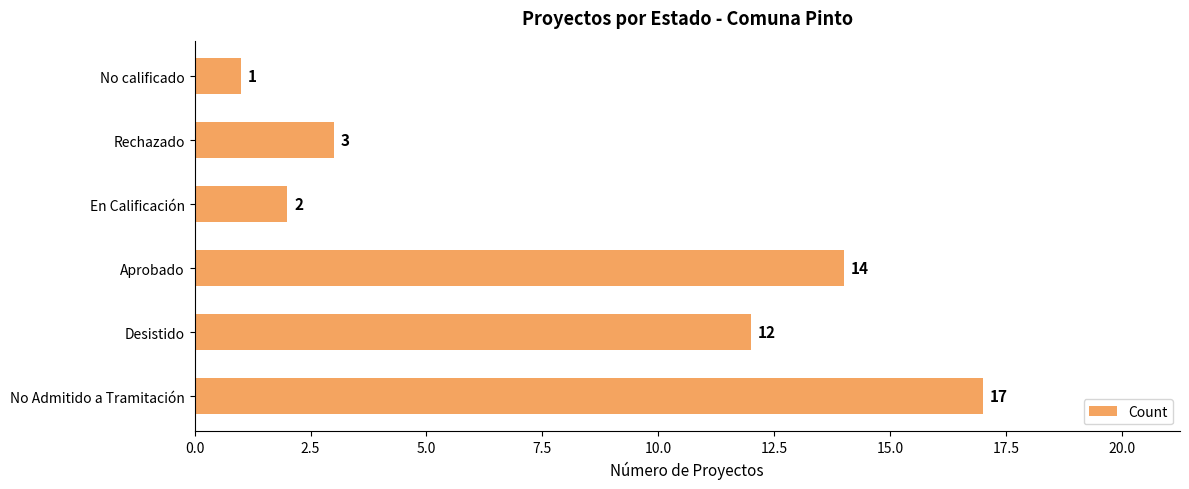

Is it true that the value at Desistido is 12?

True